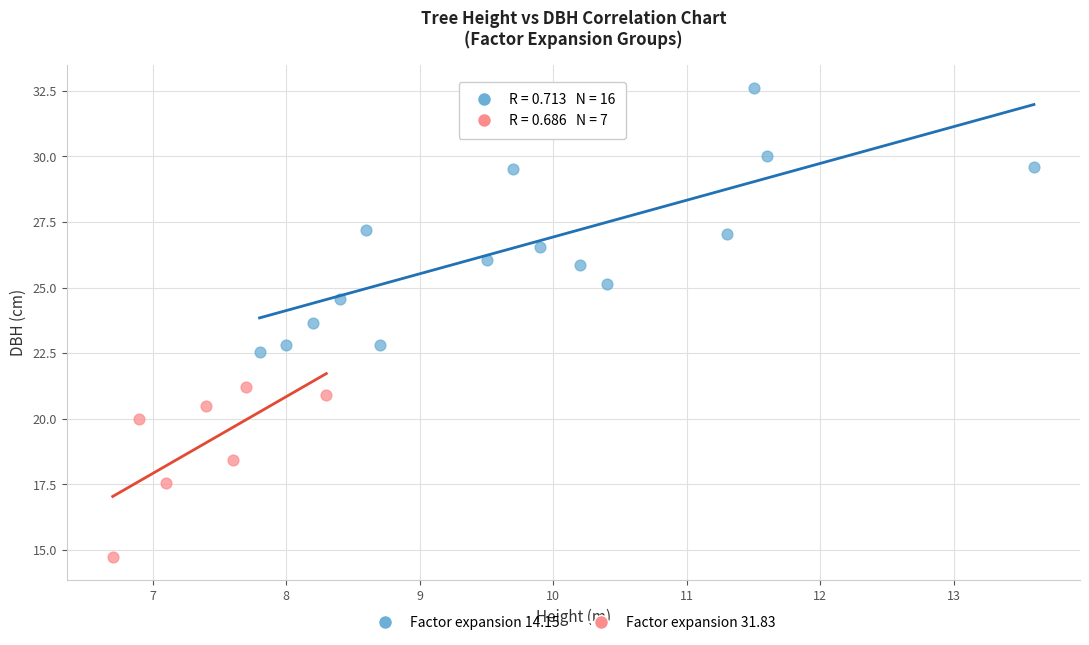

Which series has the widest spread of Y values?

Factor expansion 14.15